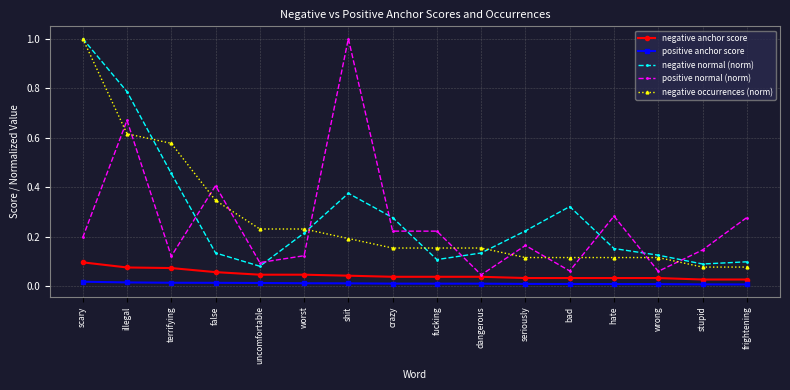

True or false: positive normal (norm) has a value of 0.1 at hate.

False